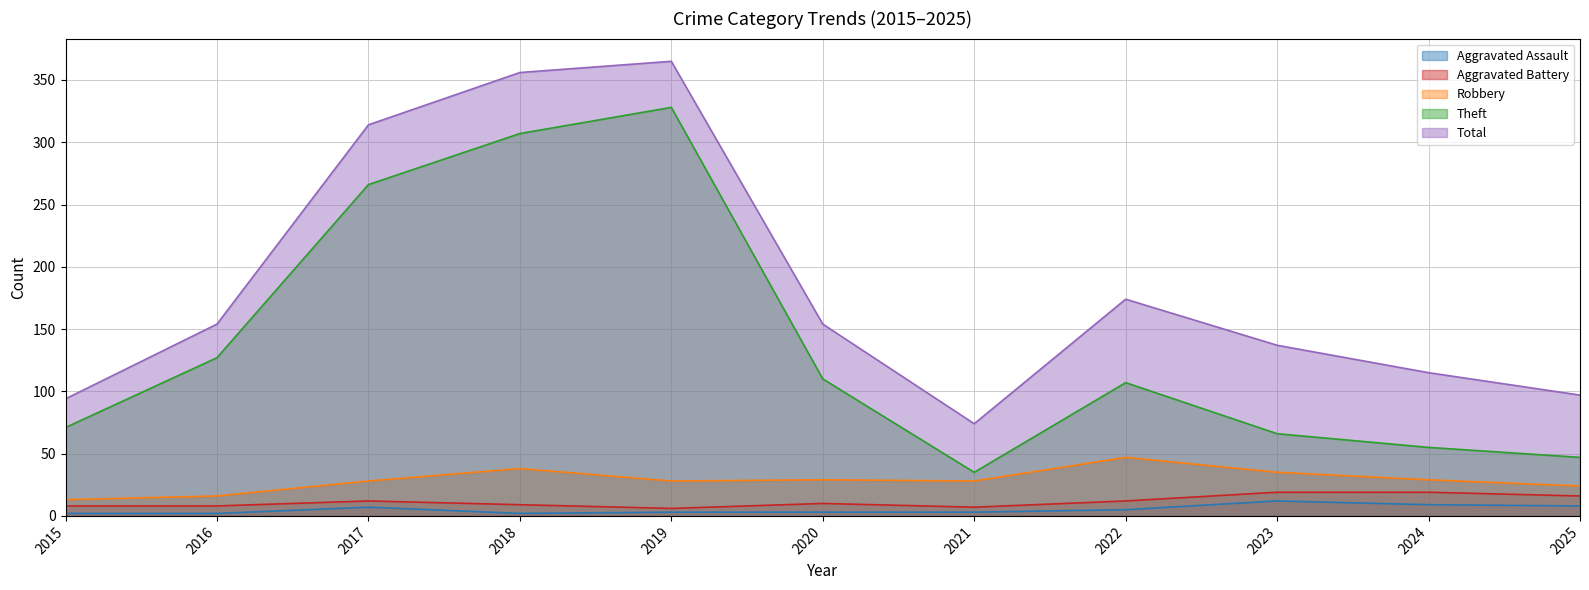

How many interior local peaks does the Aggravated Assault series have?

2